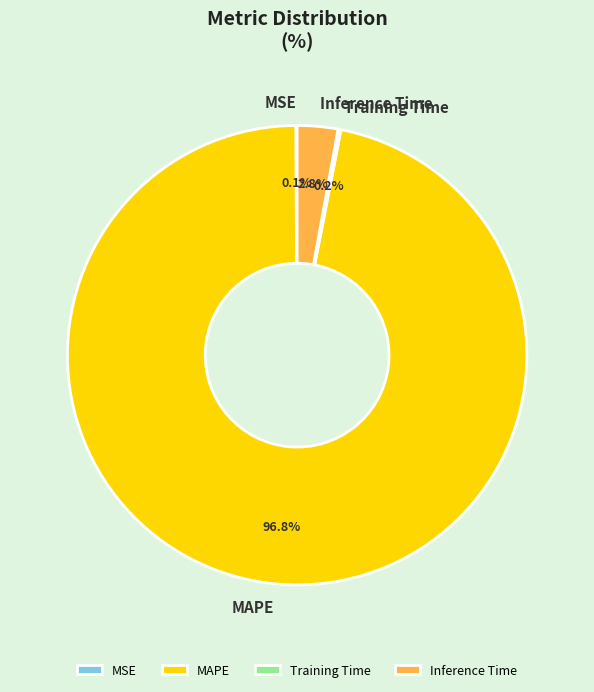

Which slice is the largest?

MAPE